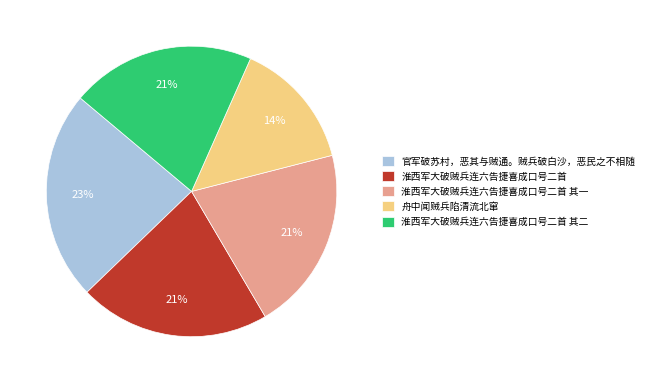

Approximately how many times larger is the value at 淮西军大破贼兵连六告捷喜成口号二首 其二 compared to 官军破苏村，恶其与贼通。贼兵破白沙，恶民之不相随?

0.9